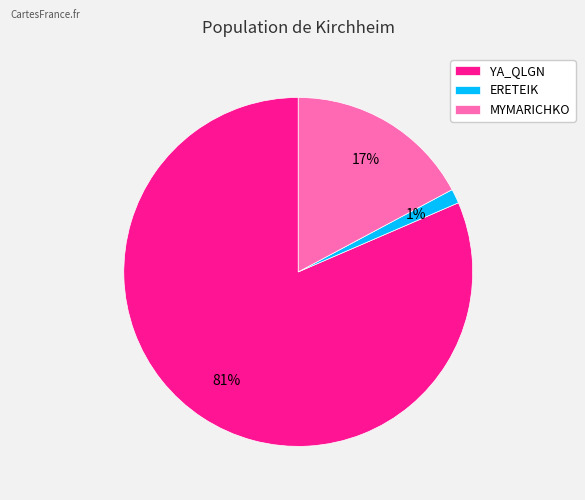

Is there a majority slice in this chart?

Yes